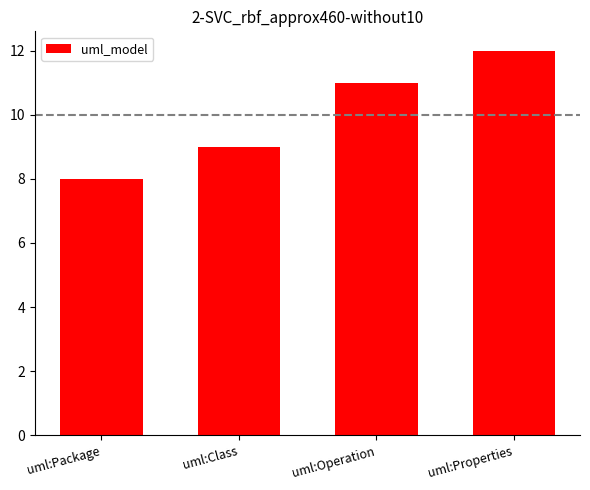

Which category has the highest value across all series?

uml:Properties